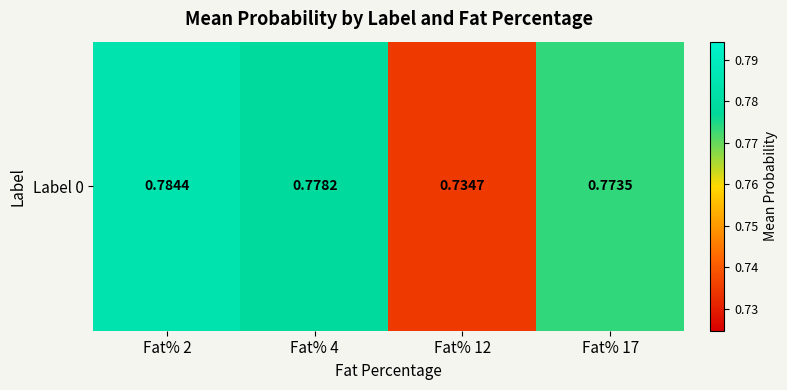

What is the sum of all values?

3.1